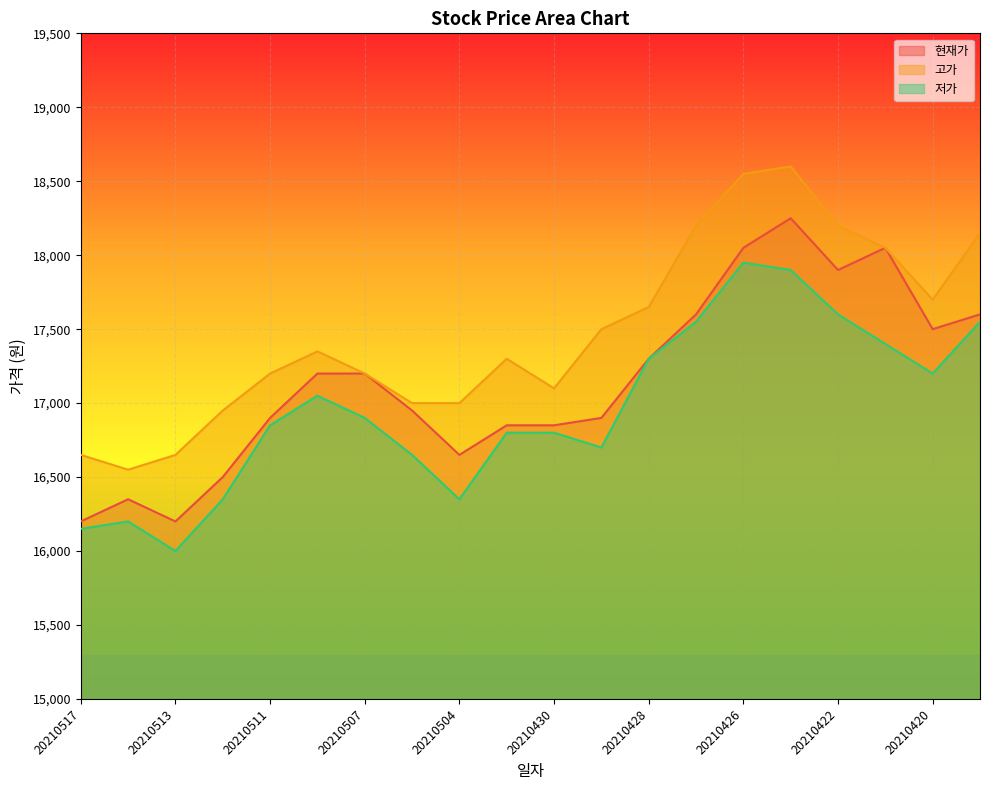

What is the spread (max minus min) of values at 20210503?

500